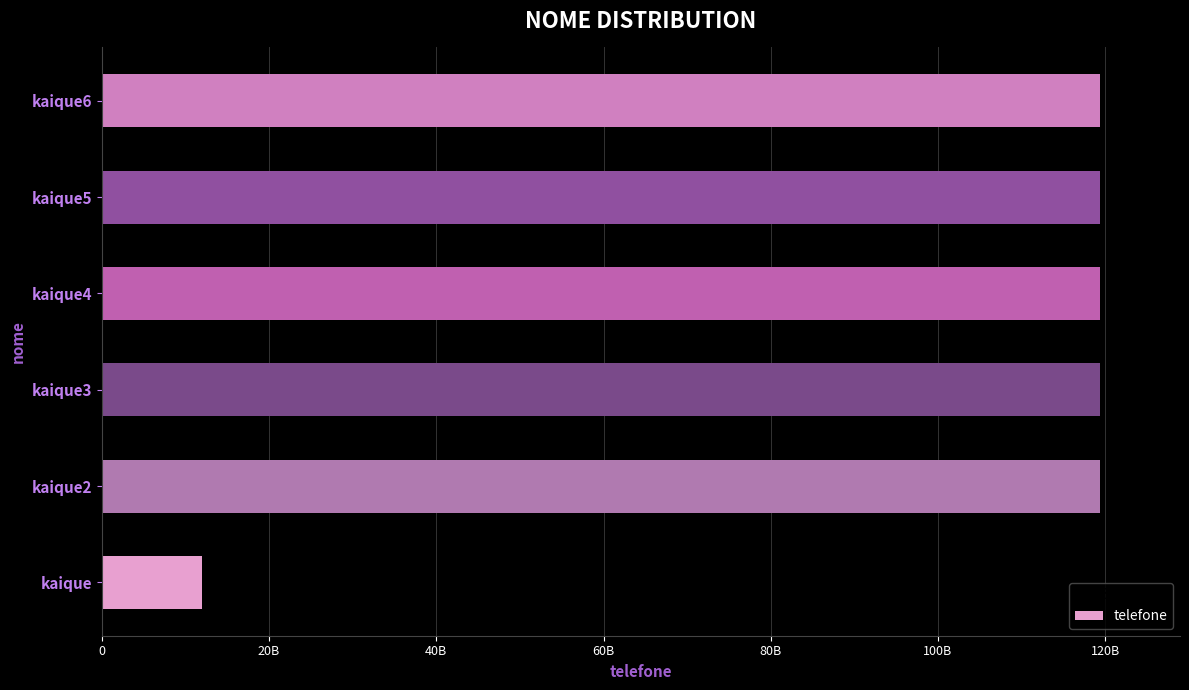

Are the bars horizontal?

Yes